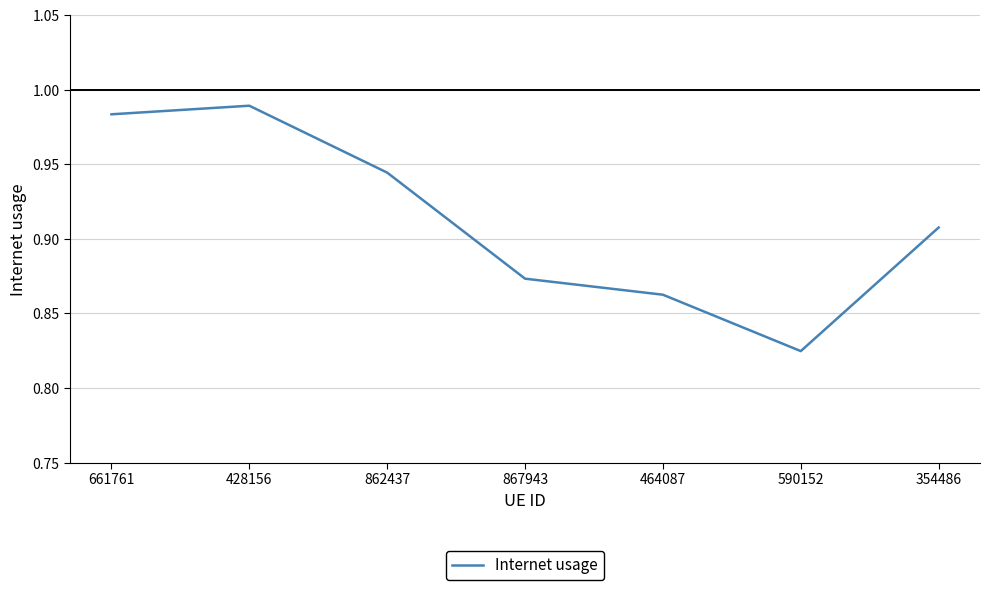

Which category has the lowest value across all series?

590152